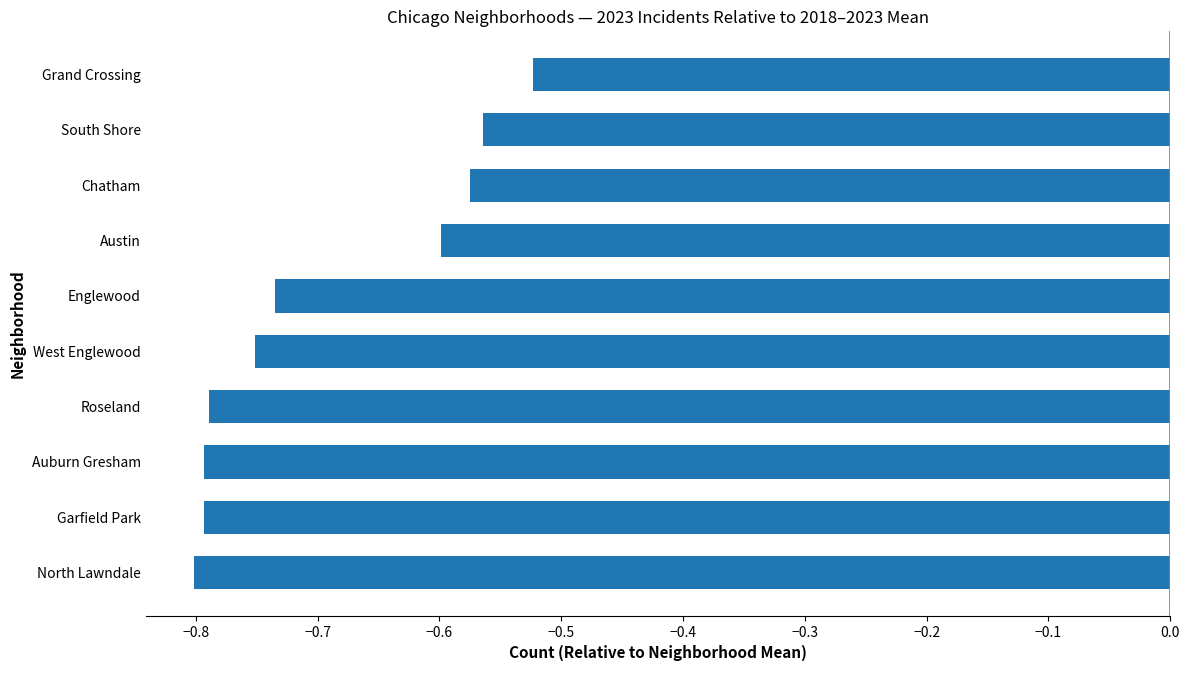

True or false: the data shows -0.4 at Garfield Park.

False